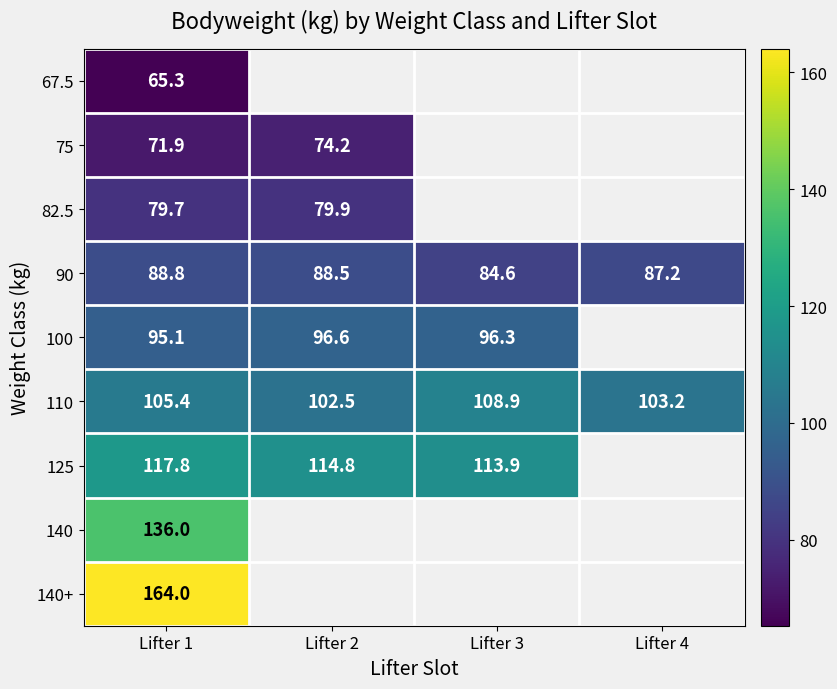

What is the approximate value of 90 at Lifter 4?

87.2